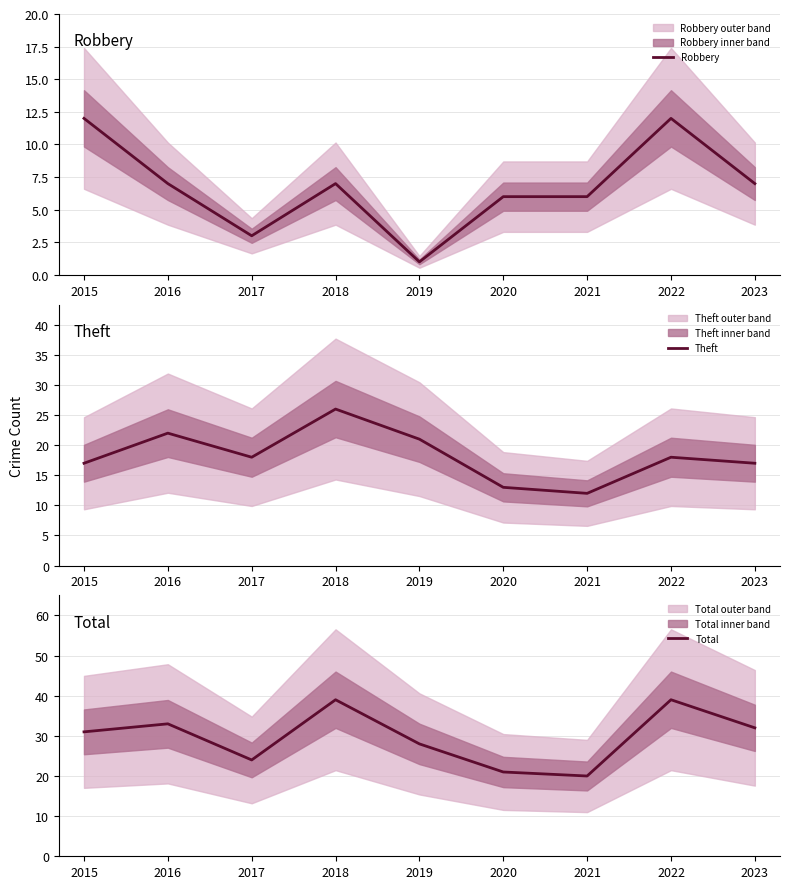

In Total, how many points are higher than both neighbors (excluding endpoints)?

3